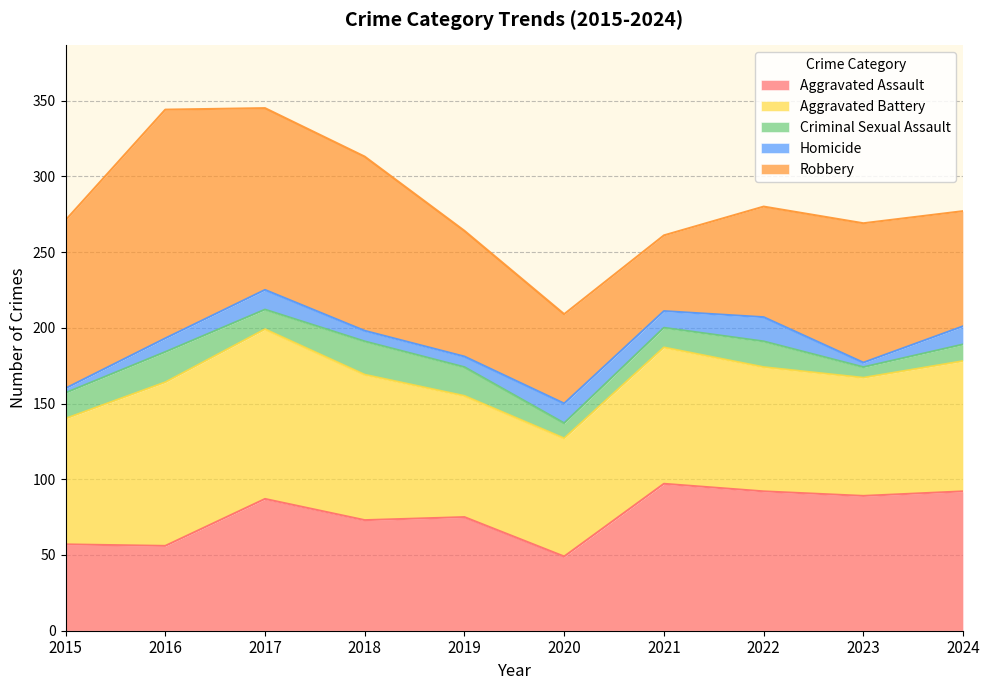

What is the value of the Criminal Sexual Assault point at the 3rd from the left?

13